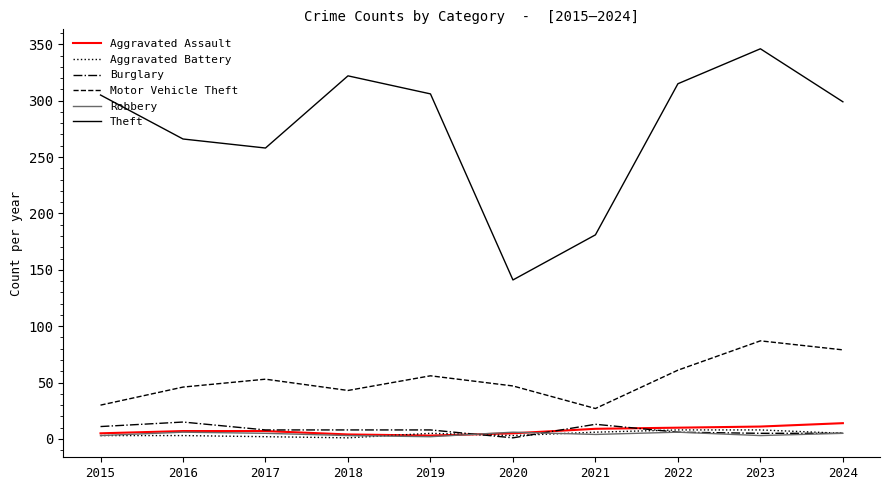

What is the sum of the Aggravated Assault values at 2023 and 2018?

15